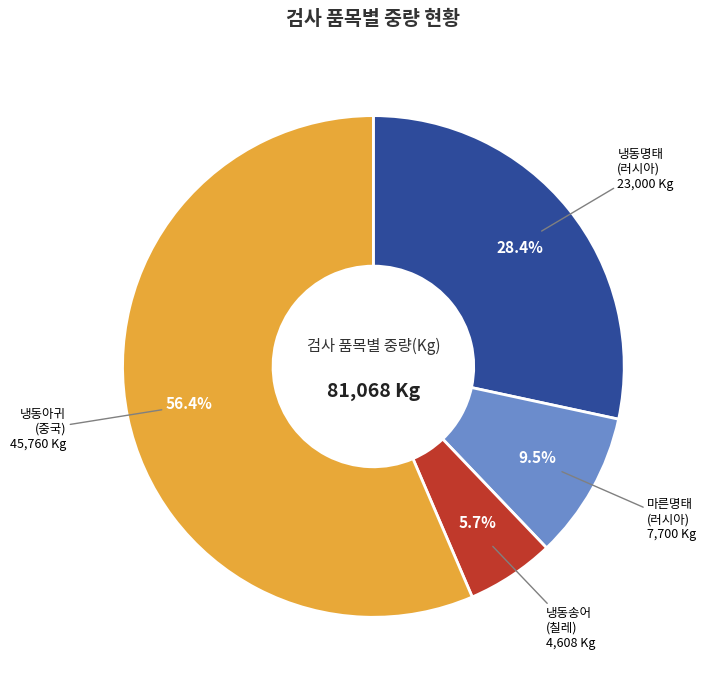

Approximately how many times larger is the value at 냉동명태 (러시아) compared to 마른명태 (러시아)?

3.0